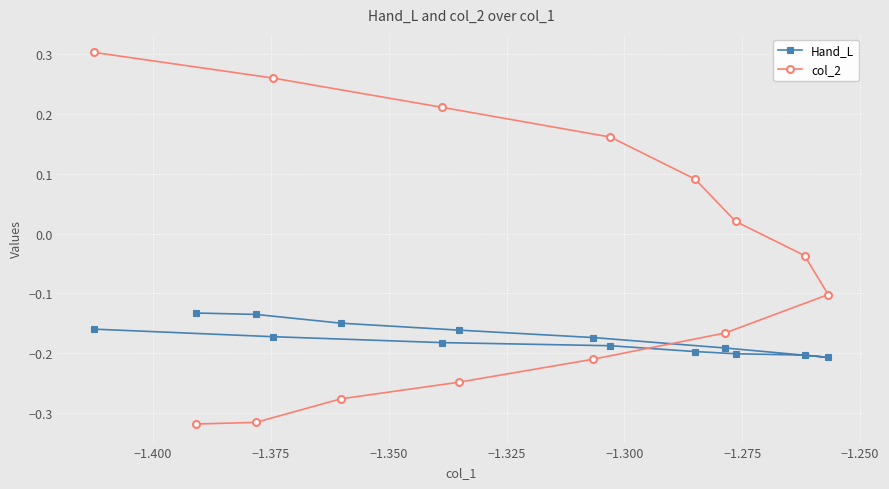

Which series has the largest total across all categories?

col_2